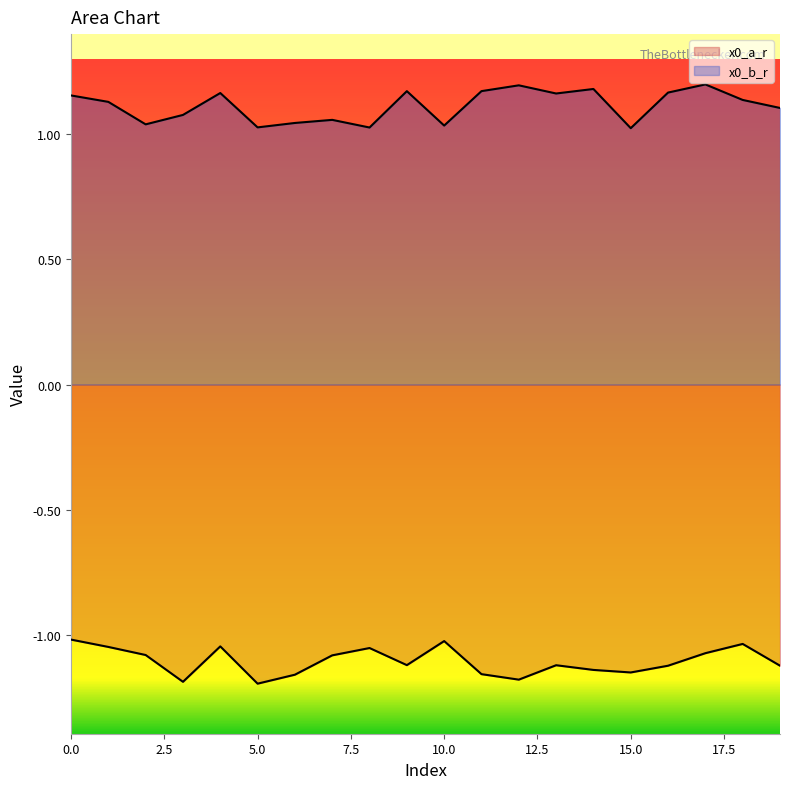

Is it true that x0_b_r equals 1.0 at 5?

True